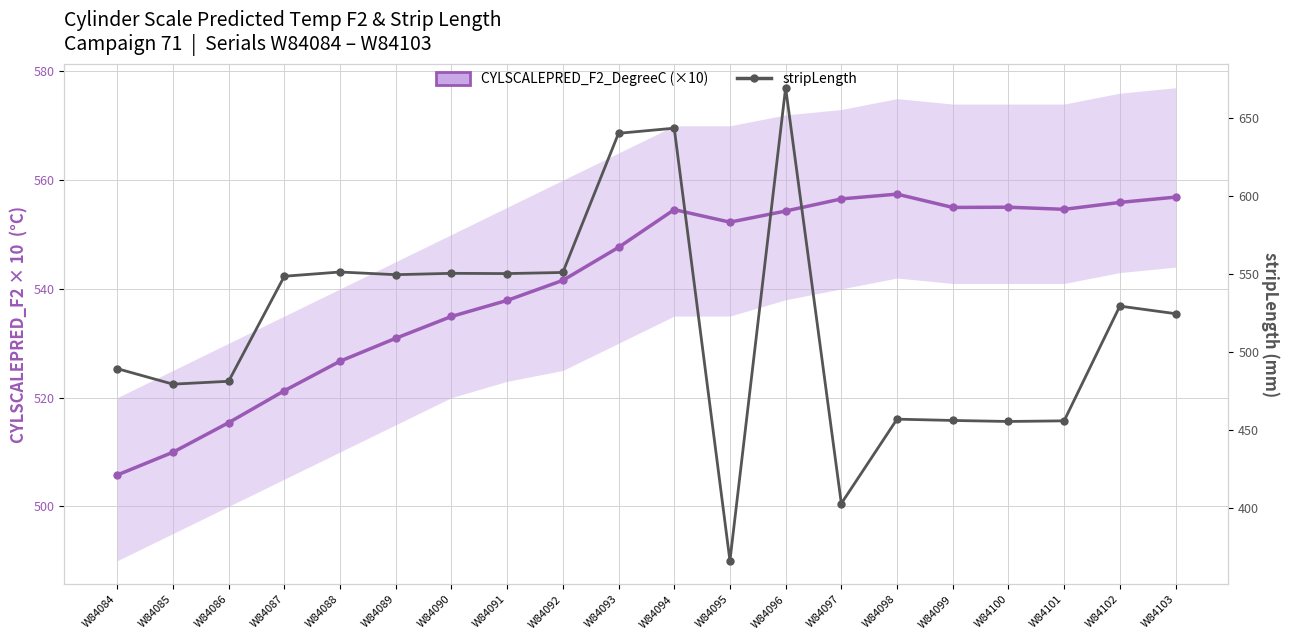

Is it true that CYLSCALEPRED_F2_DegreeC equals 323.8 at W84086?

False